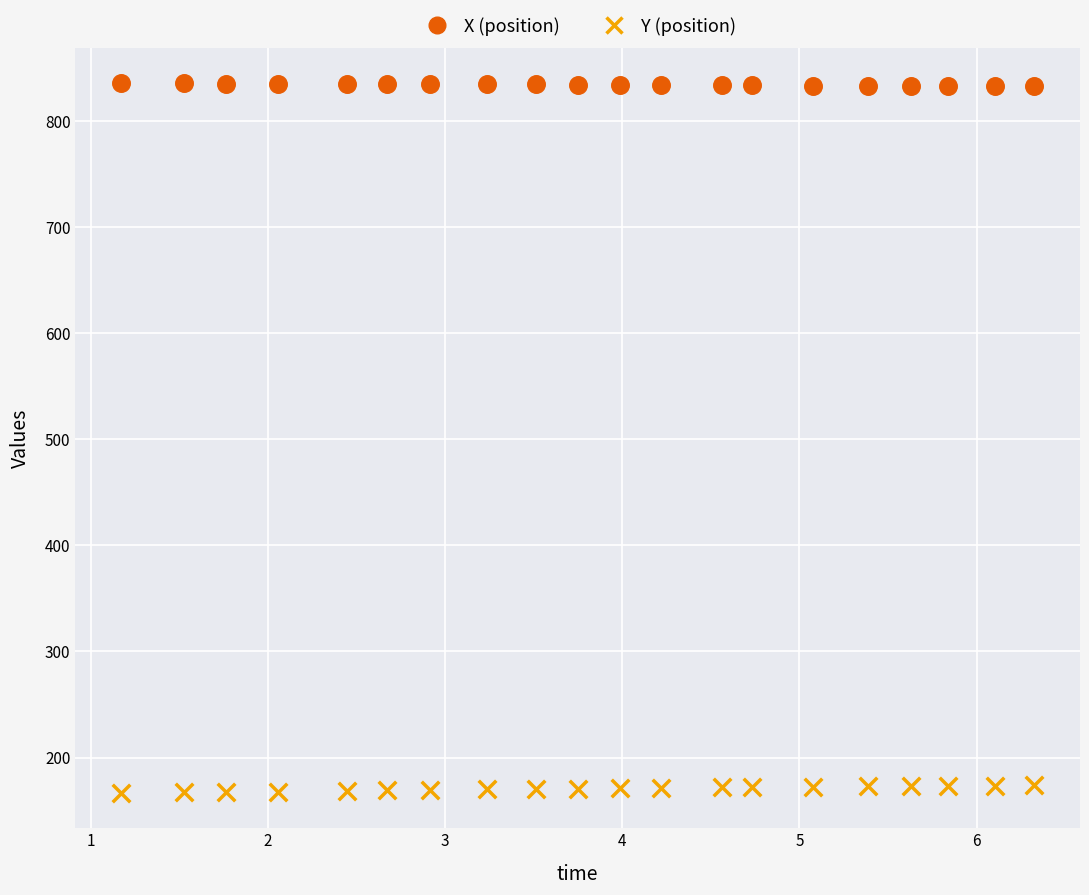

Which series reaches the maximum Y coordinate?

X (position)